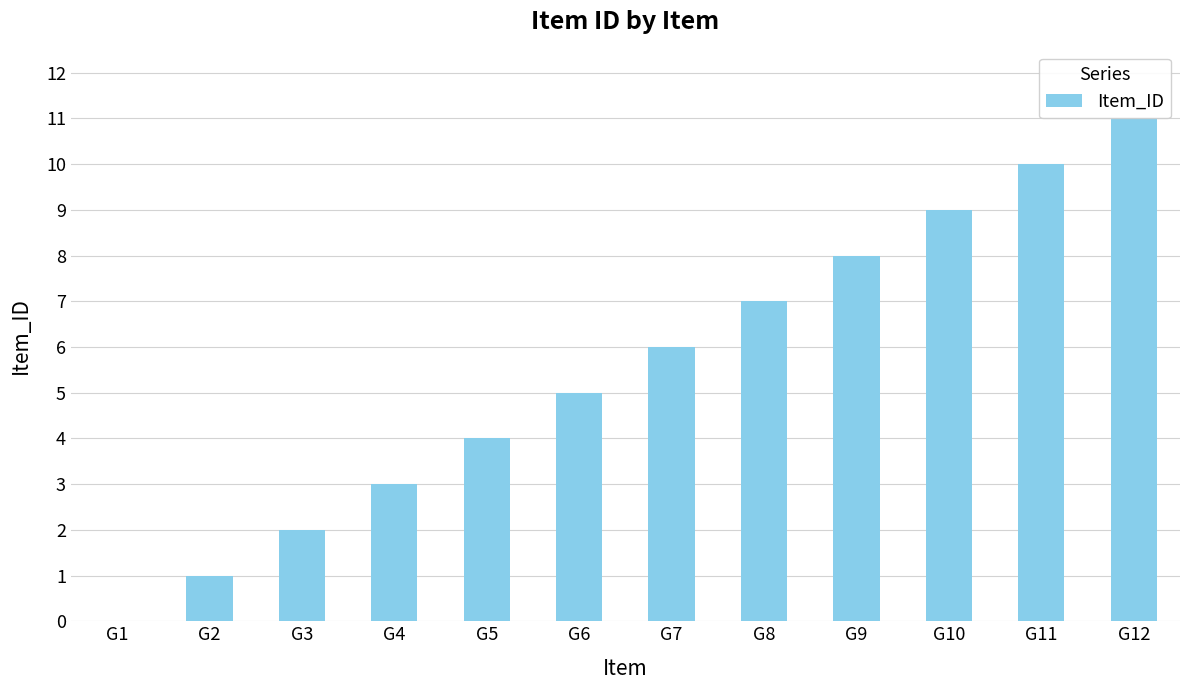

Reading left to right, transcribe all the data shown in this chart.

G1=0	G2=1	G3=2	G4=3	G5=4	G6=5	G7=6	G8=7	G9=8	G10=9	G11=10	G12=11